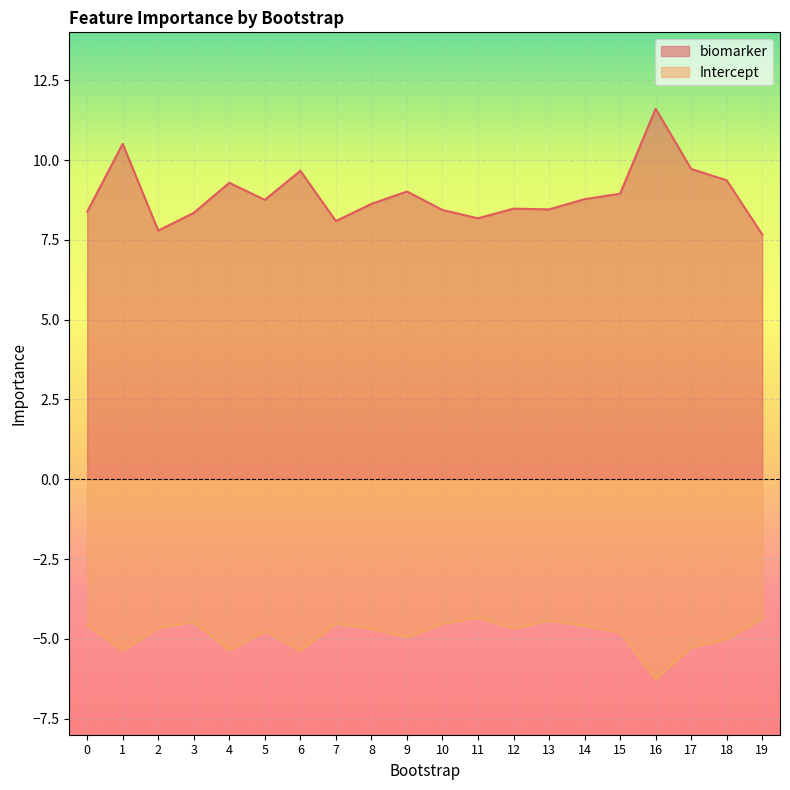

What is the value of the biomarker point at the 4th from the left?

8.3